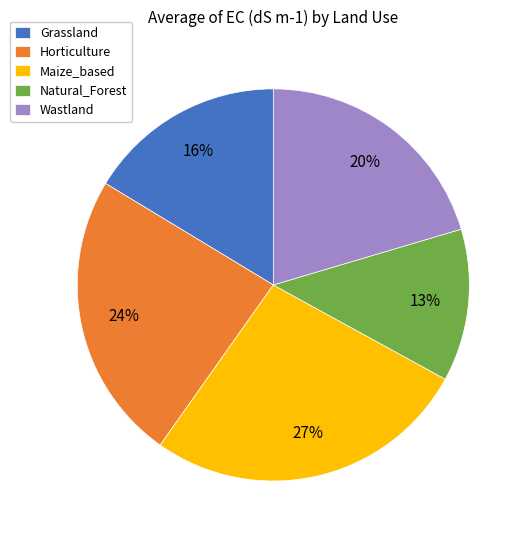

Which has a higher value, Grassland or Maize_based?

Maize_based